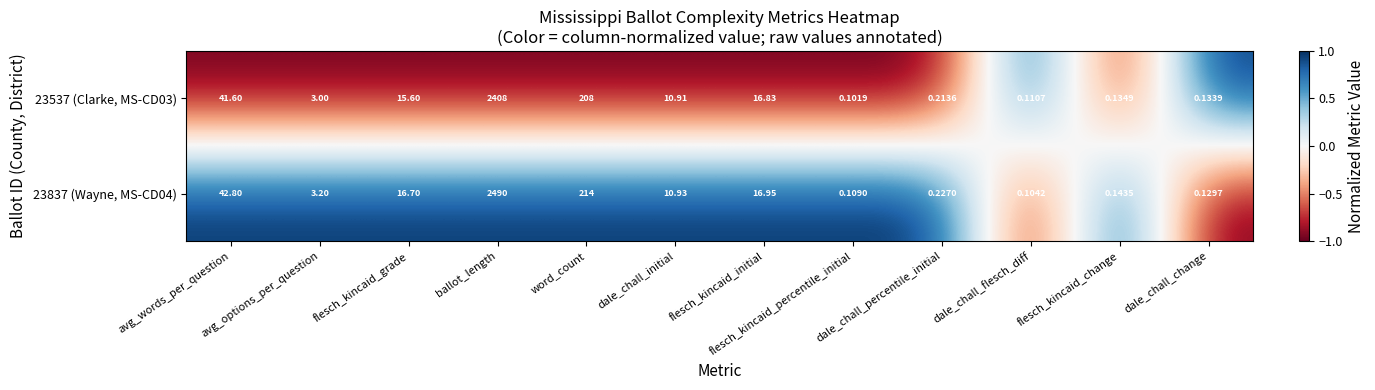

Where does the 23837 (Wayne, MS-CD04) series first go above 10?

avg_words_per_question